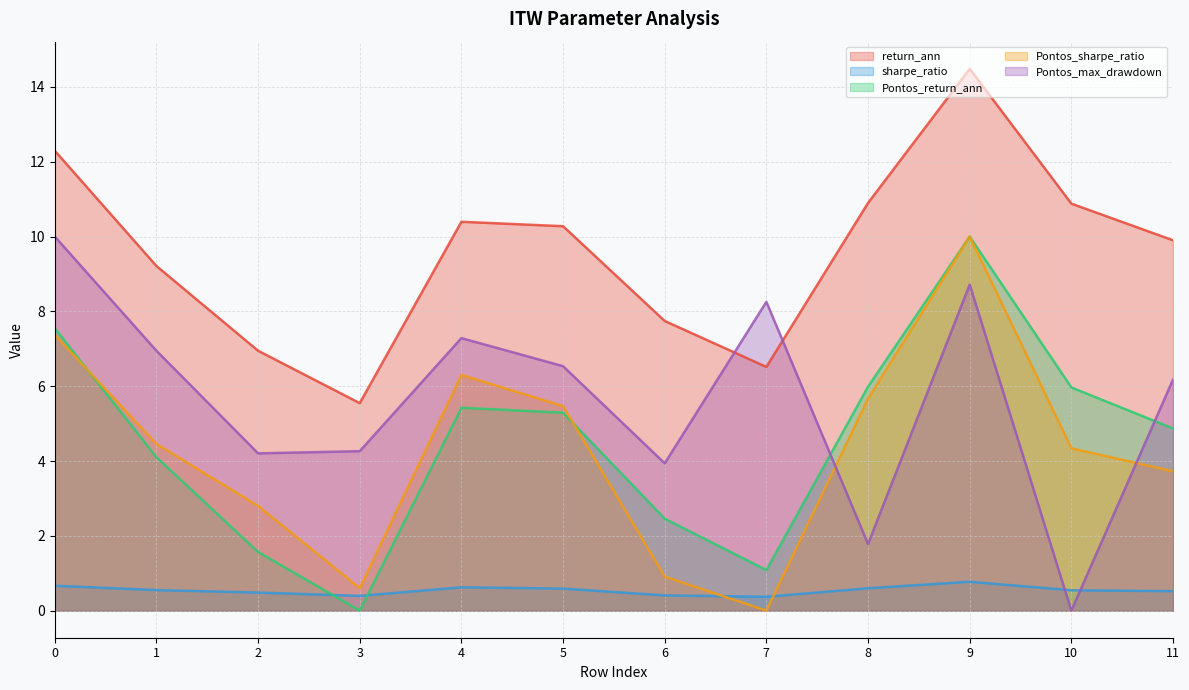

Reading right to left, extract all data points from this chart.

return_ann: 9.9	10.9	14.5	10.9	6.5	7.7	10.3	10.4	5.5	6.9	9.2	12.3
sharpe_ratio: 0.5	0.5	0.8	0.6	0.4	0.4	0.6	0.6	0.4	0.5	0.5	0.7
Pontos_return_ann: 4.9	6.0	10.0	6.0	1.1	2.5	5.3	5.4	0.0	1.6	4.1	7.5
Pontos_sharpe_ratio: 3.7	4.3	10.0	5.7	0.0	0.9	5.5	6.3	0.6	2.8	4.5	7.4
Pontos_max_drawdown: 6.2	0.0	8.7	1.8	8.3	3.9	6.5	7.3	4.3	4.2	6.9	10.0